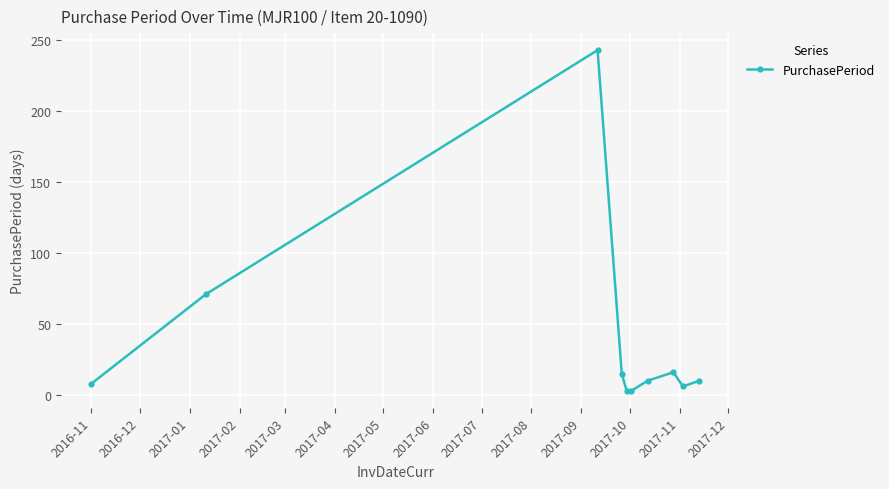

Does the chart have visible grid lines?

Yes